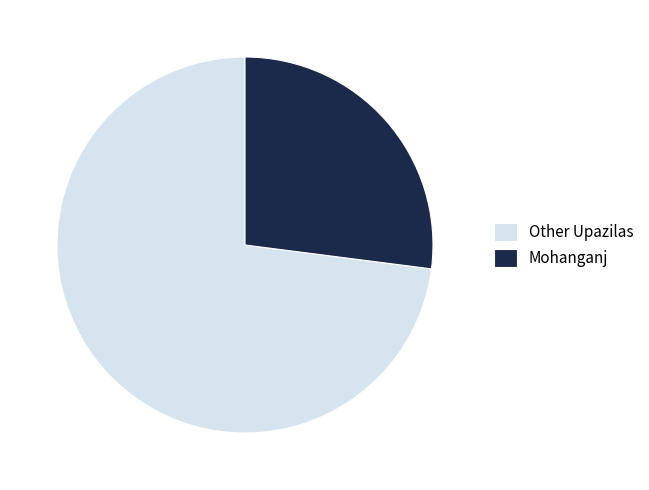

Is it true that Other Upazilas is 78% of the pie?

False